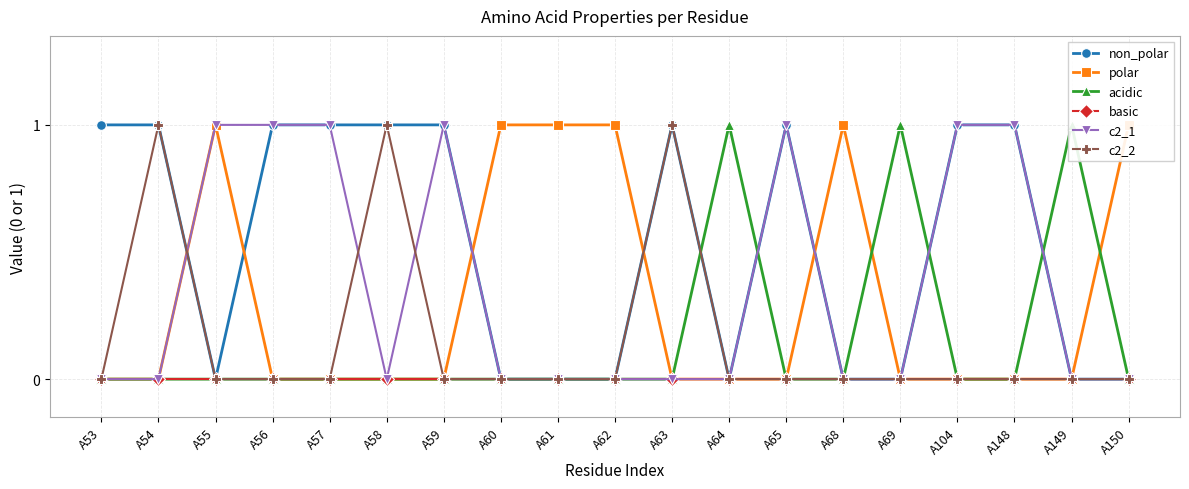

At which category does polar reach its first local peak?

A55